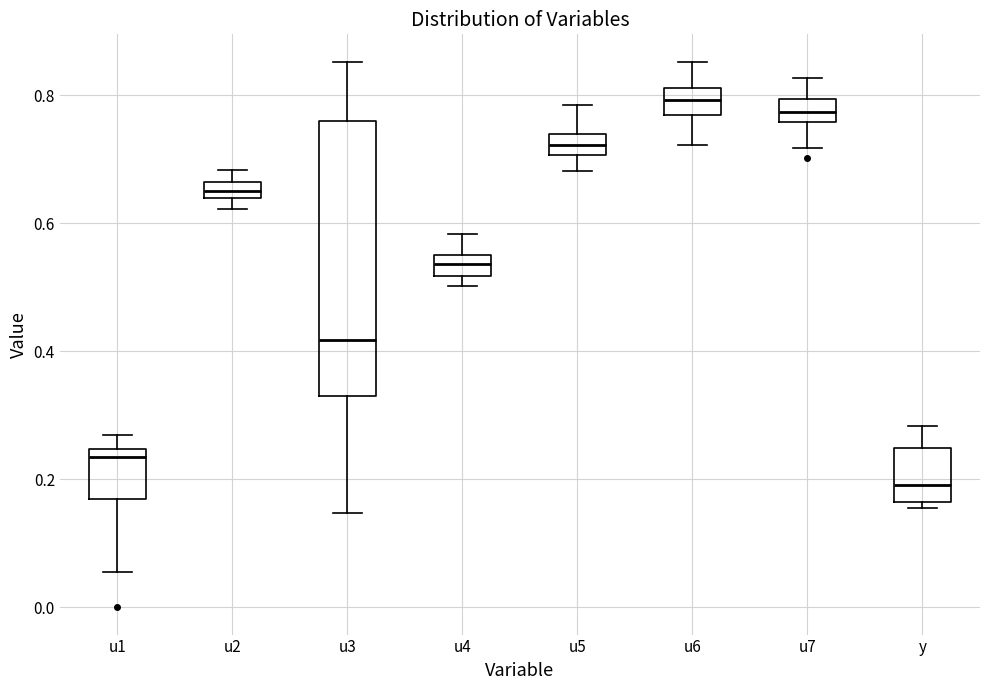

Which box has the lowest median line?

y